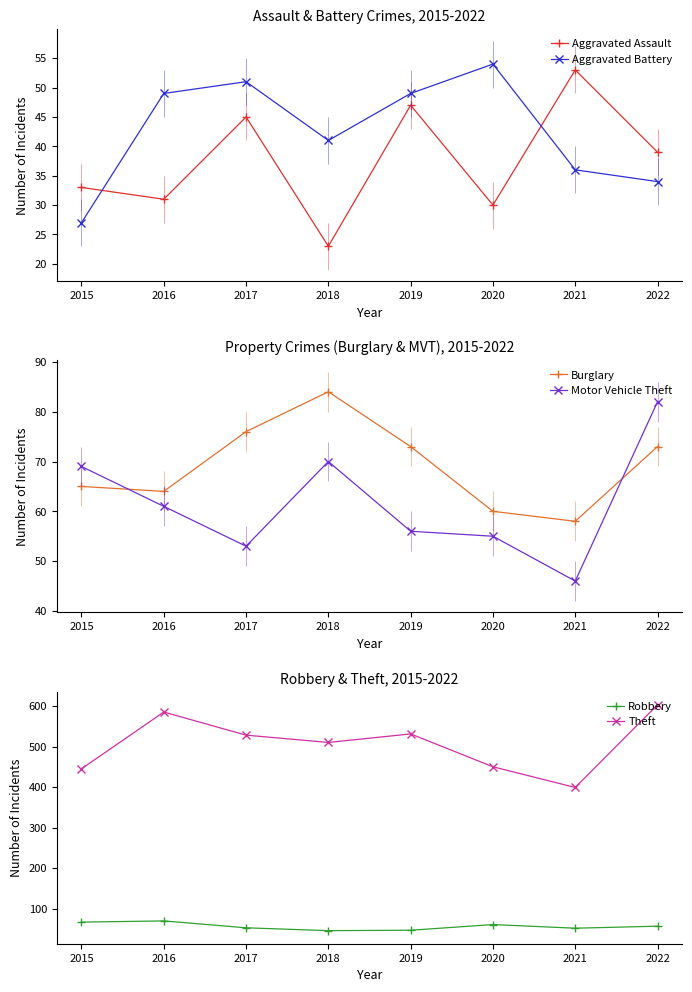

What is the difference between the second highest and minimum values in the Aggravated Assault series?

24